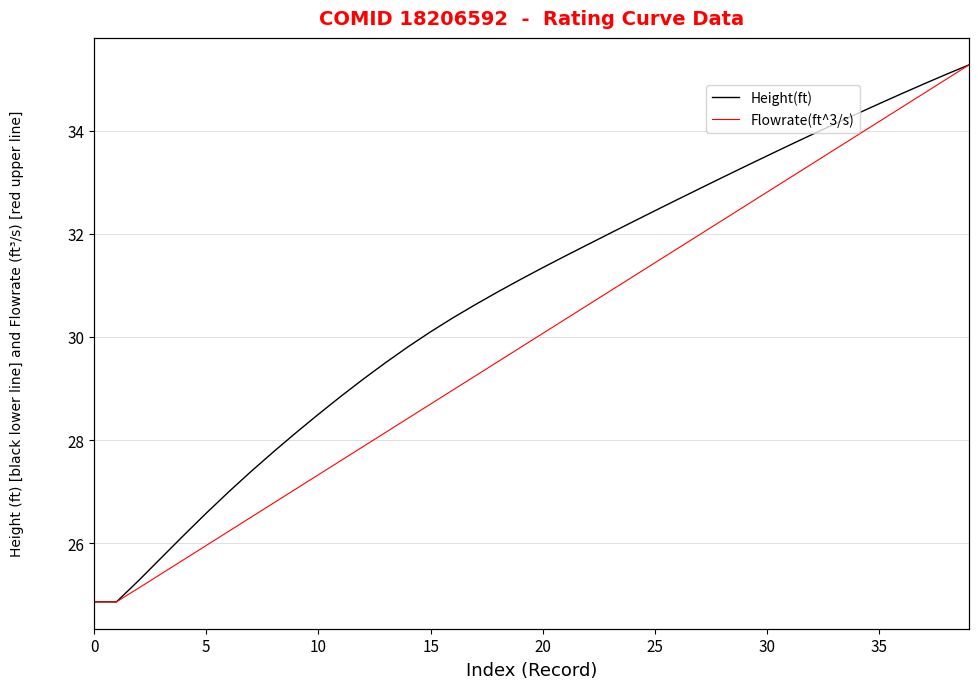

What is the label of the 26th point from the left?

25